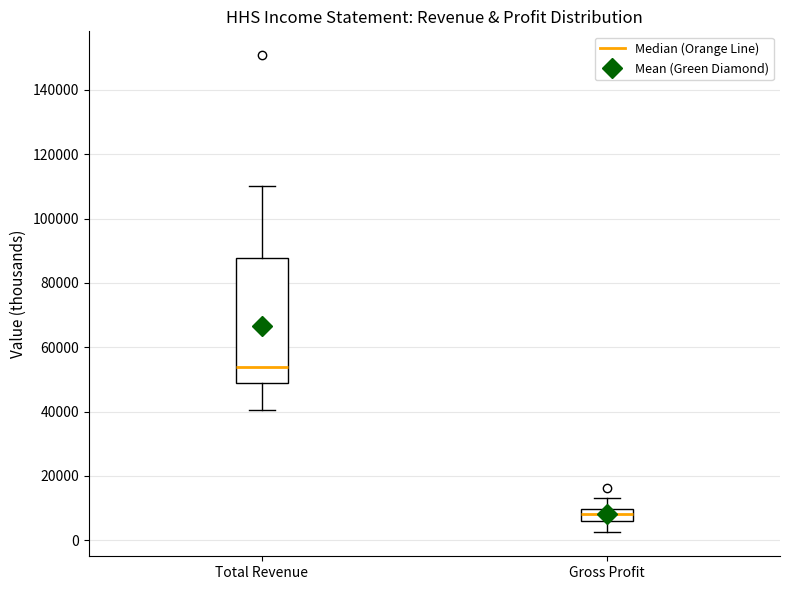

Where does the median line of the box for Total Revenue sit on the y-axis? The values are not printed on the chart, so give them approximately, as read against the axis.

54000